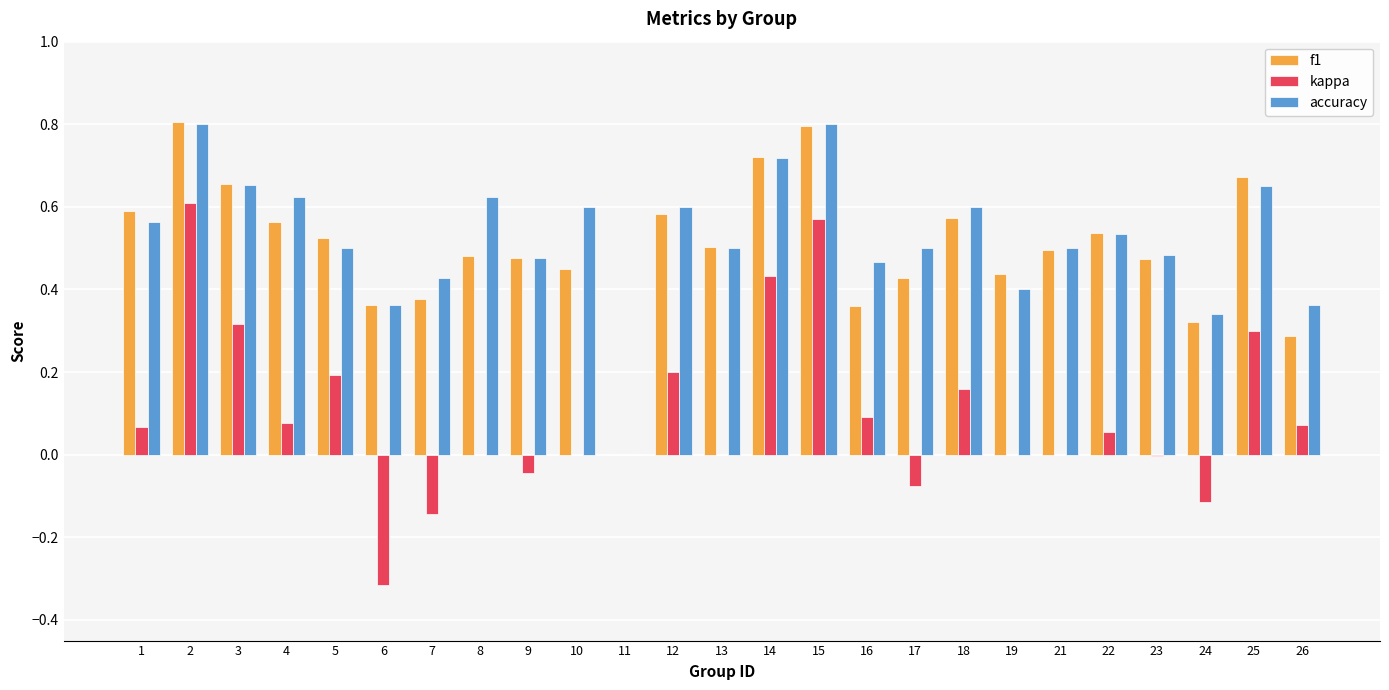

Which series changed the most between 21 and 25?

kappa